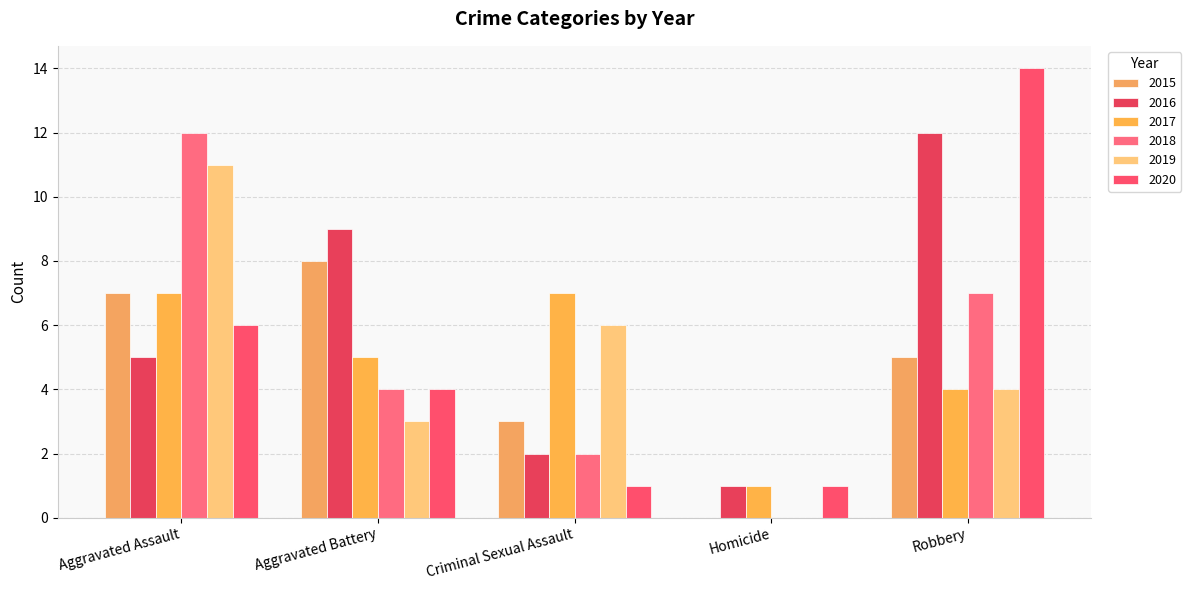

Which series changed the most between Aggravated Assault and Robbery?

2020